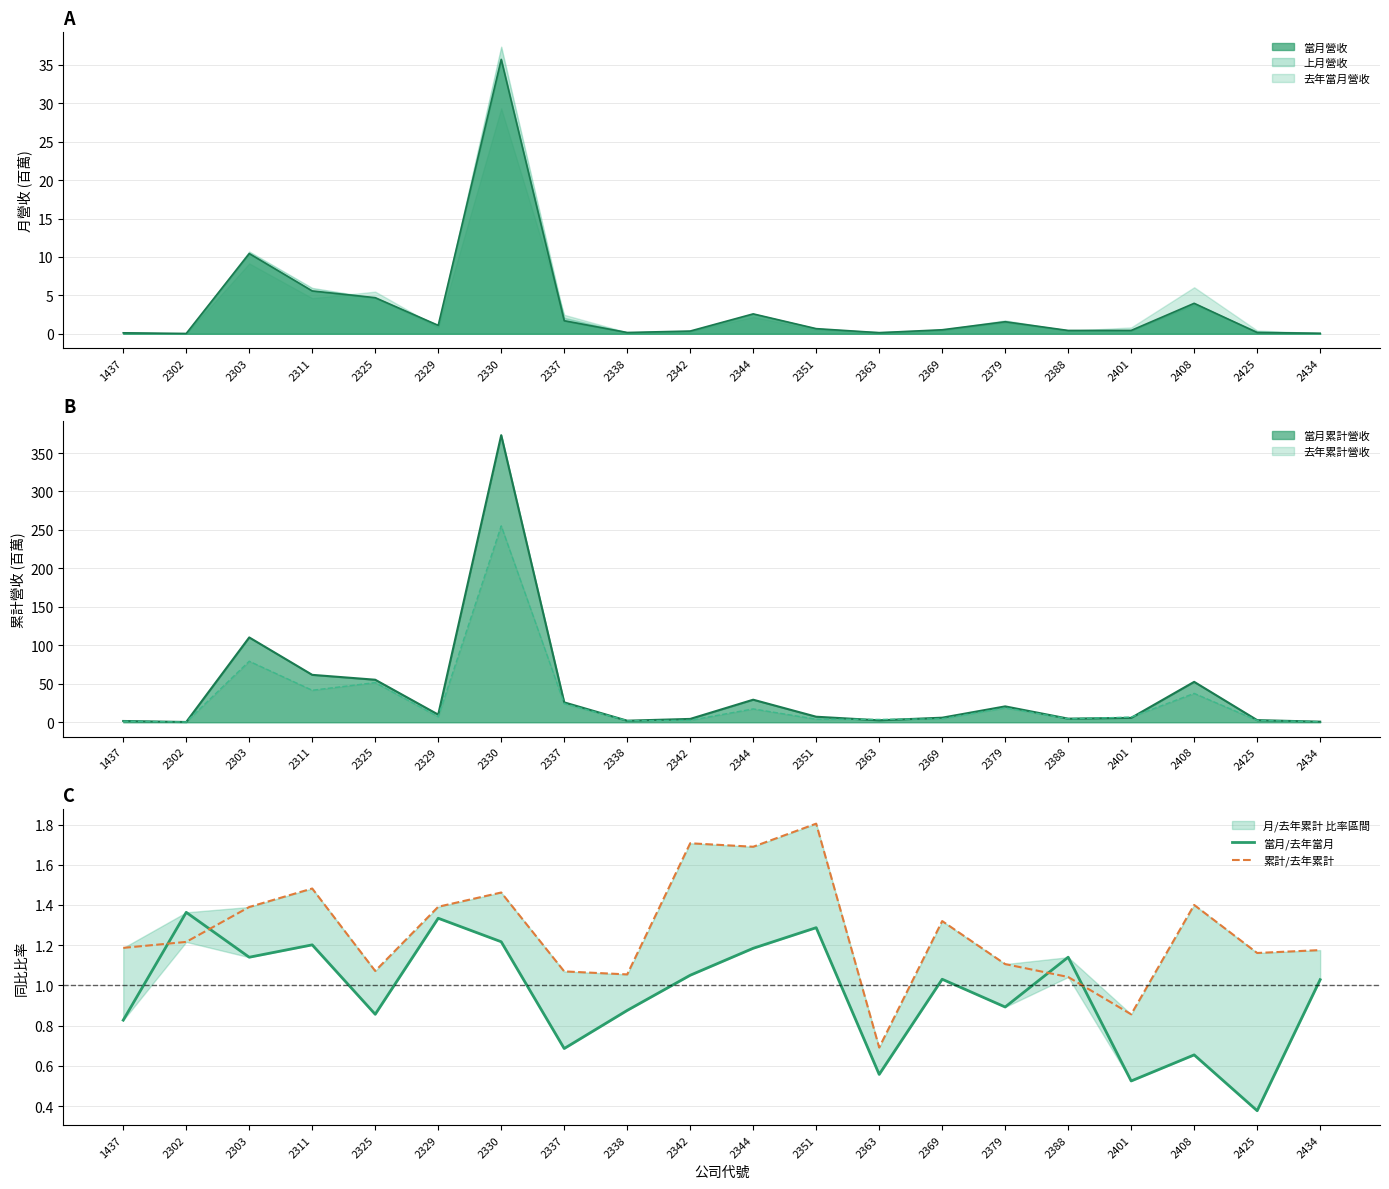

What is the difference between the maximum and second lowest values in the 當月/去年當月 series?

0.8